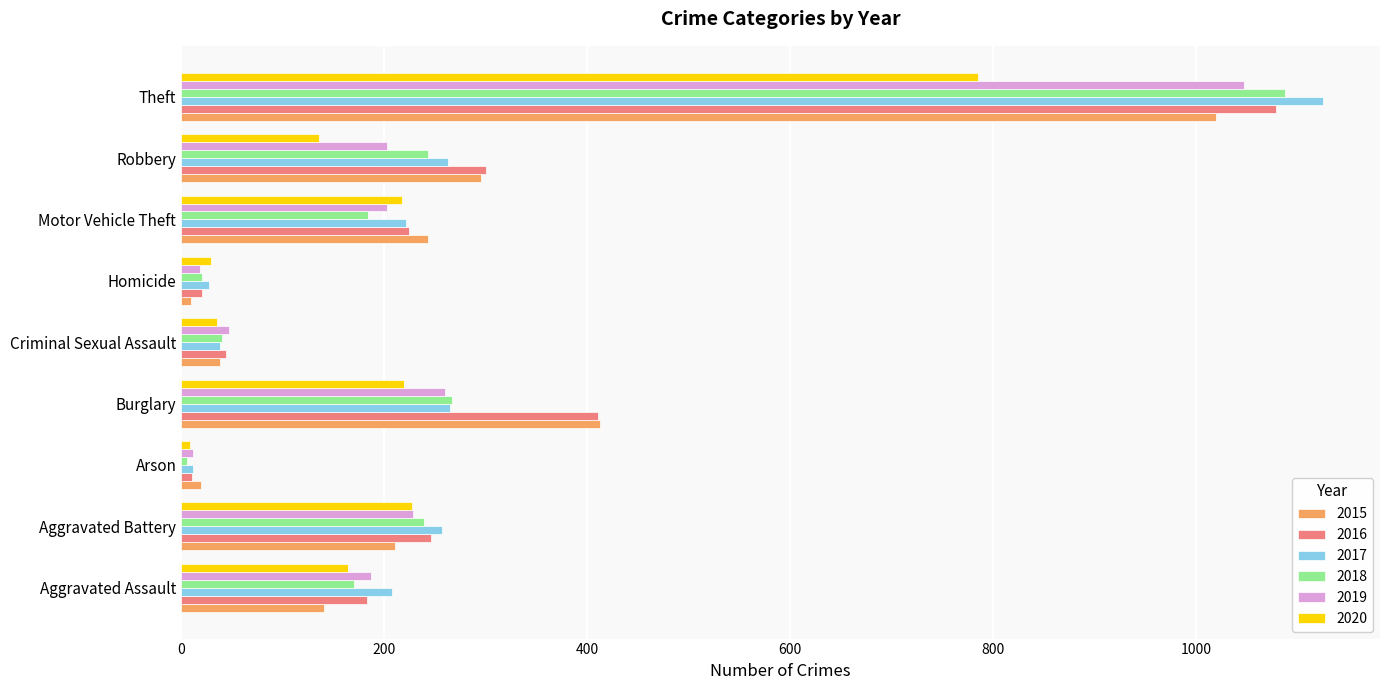

At which label does 2020 reach its minimum?

Arson